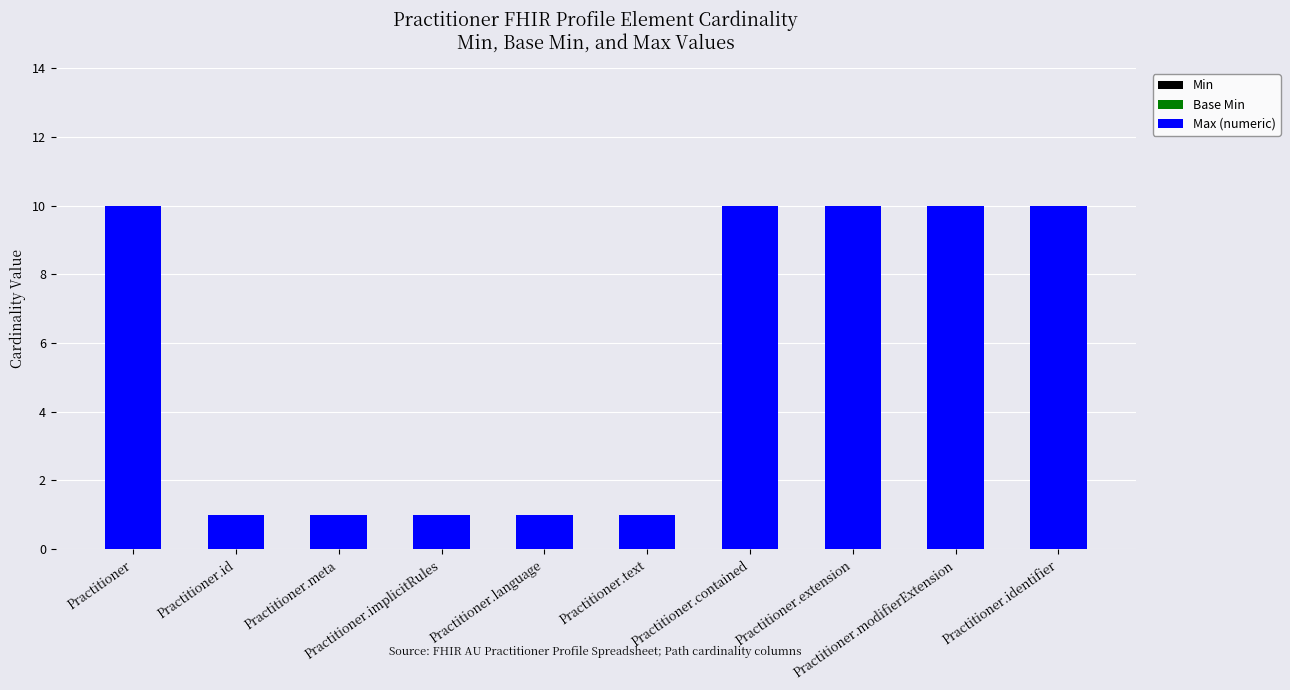

What is the maximum value shown in the chart?

10